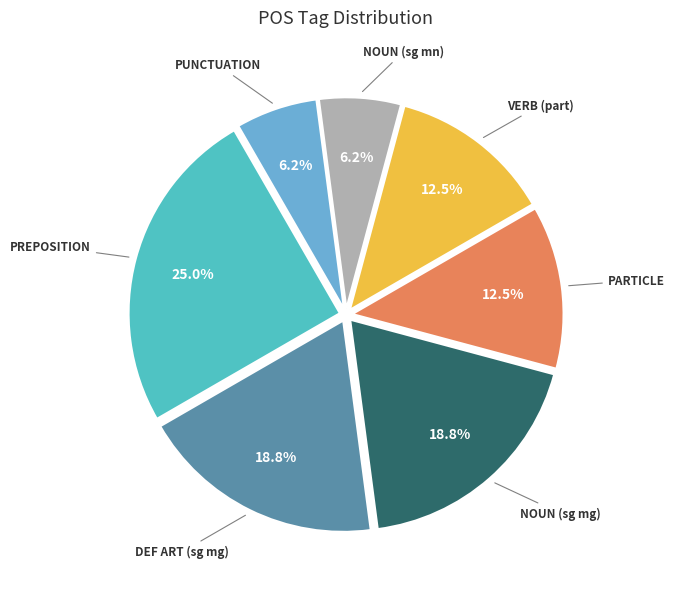

Is there a majority slice in this chart?

No